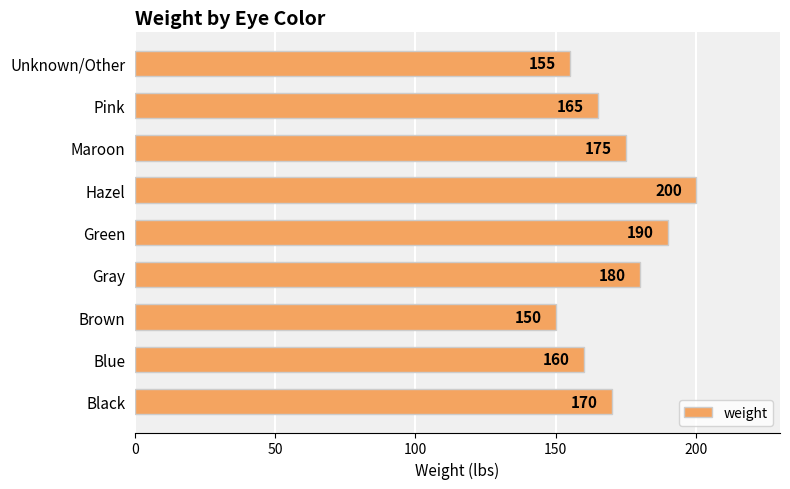

What is the sum of all values?

1545